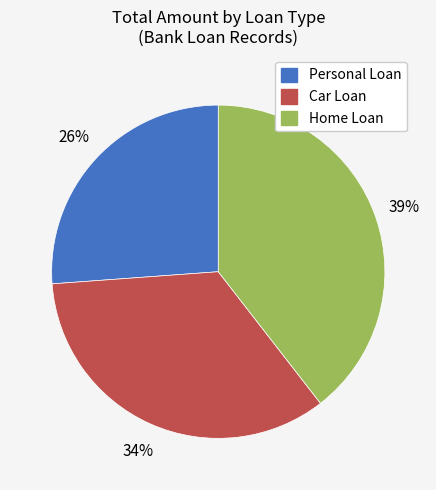

To the nearest percent, what is the average slice percentage?

33%